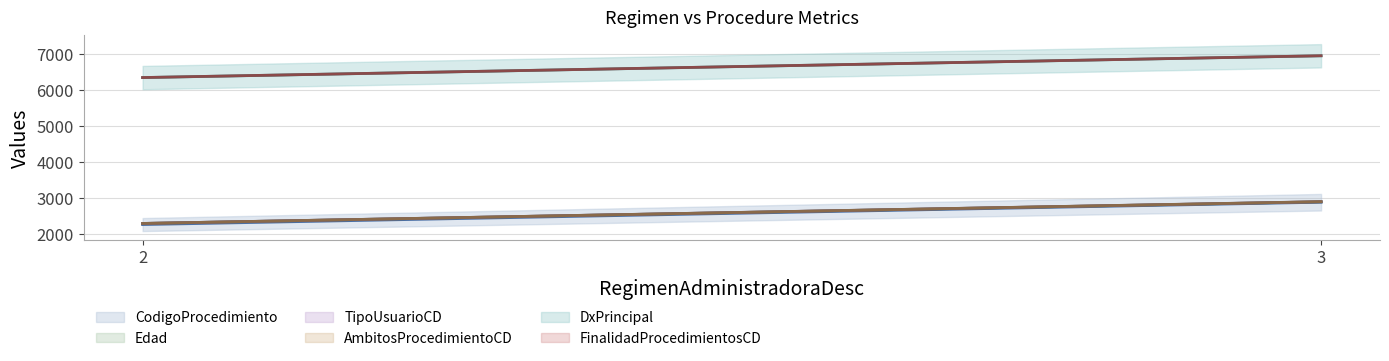

Which series has the widest spread of values?

CodigoProcedimiento